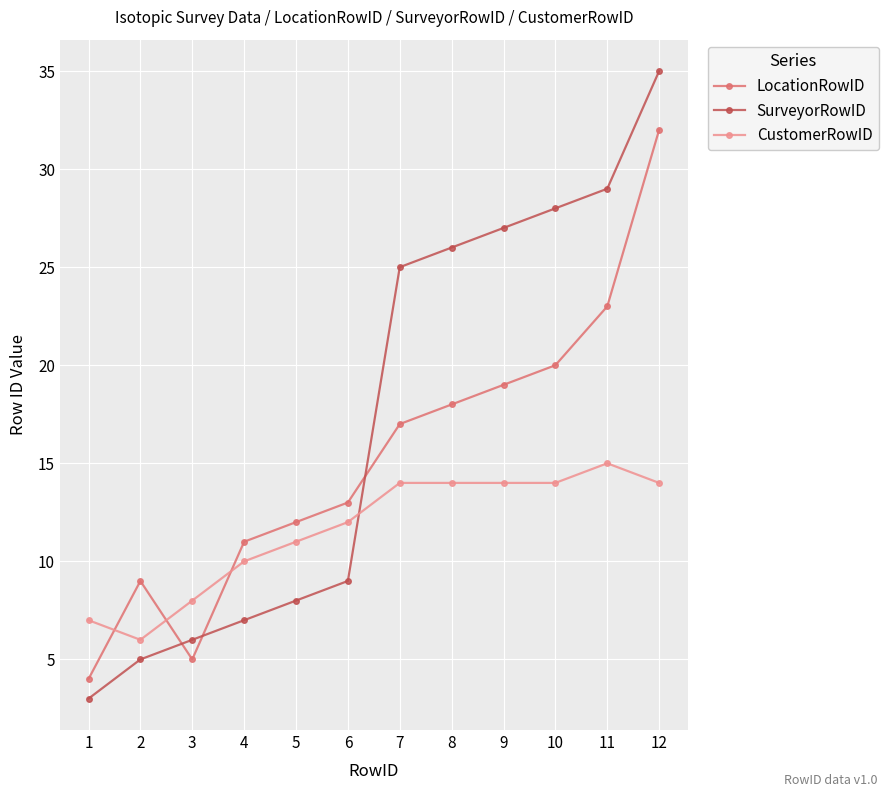

How many series are shown in this chart?

3